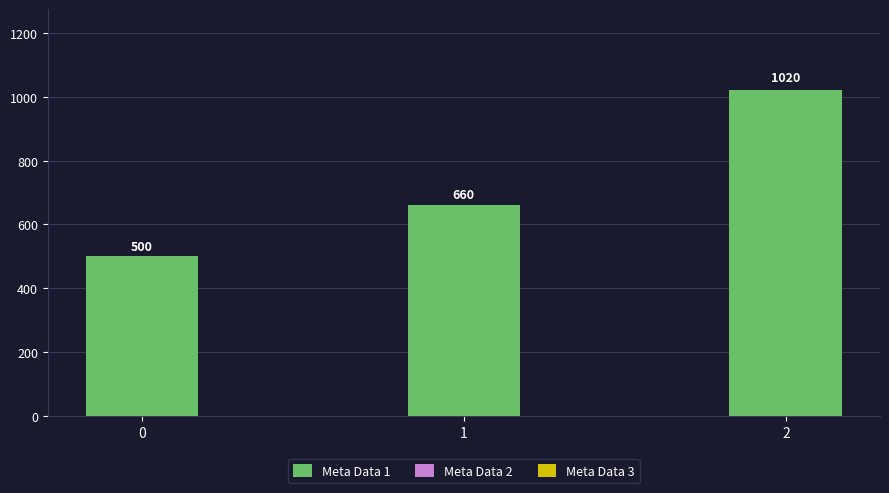

What is the ratio of the value at 0 to the value at 1?

0.8